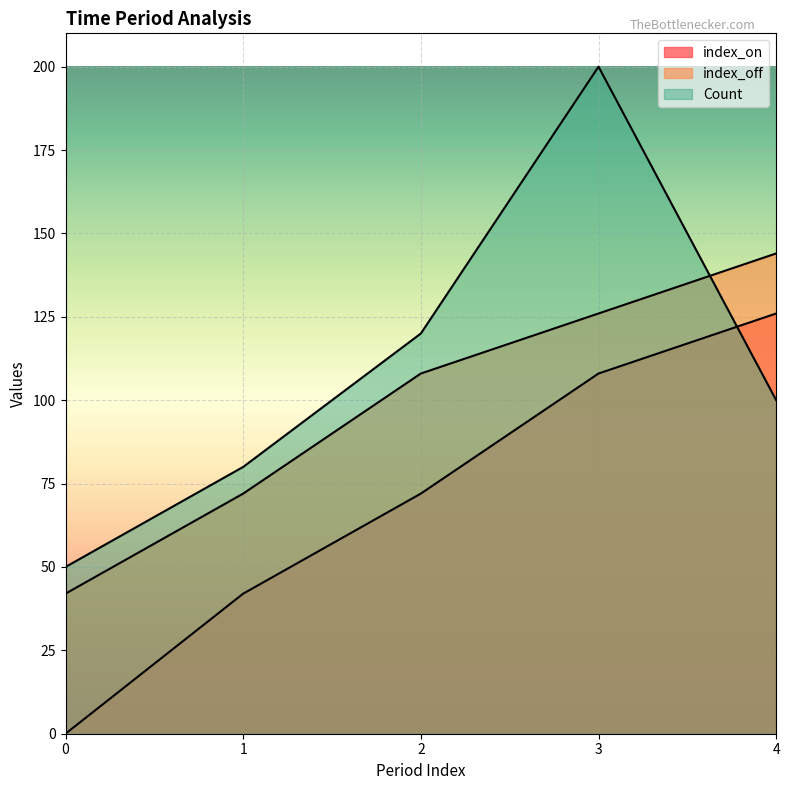

How many data points in index_on are less than 72?

2